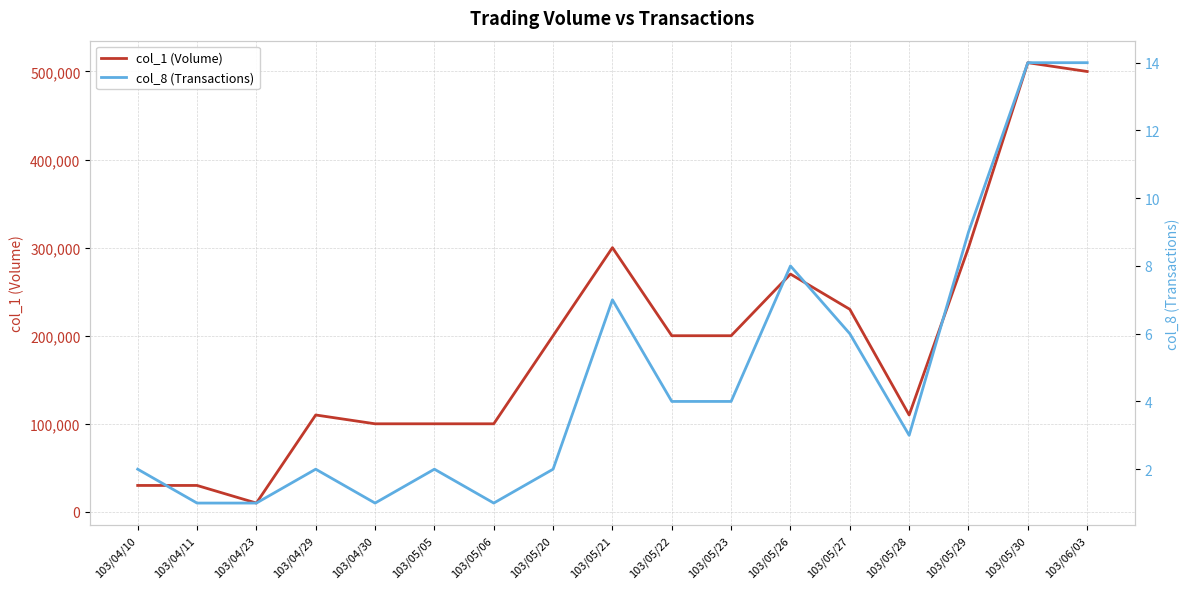

How many data points in col_1 (Volume) are above 200000?

6